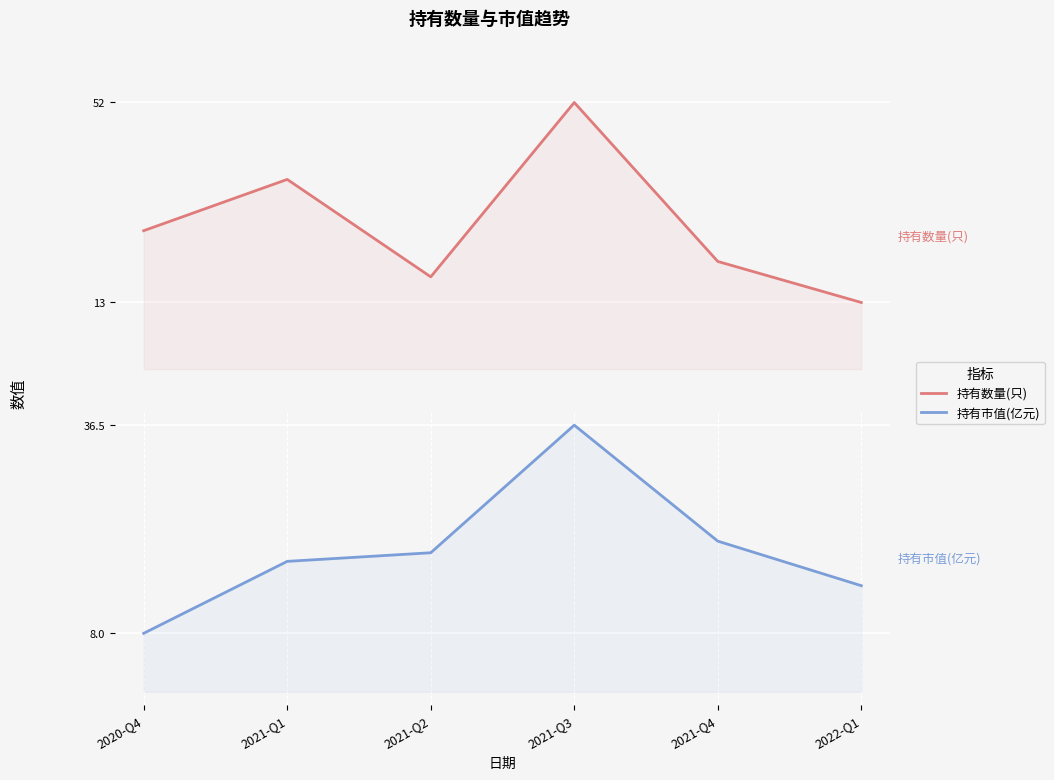

Where is the first local maximum for 持有市值(亿元)?

2021-Q3